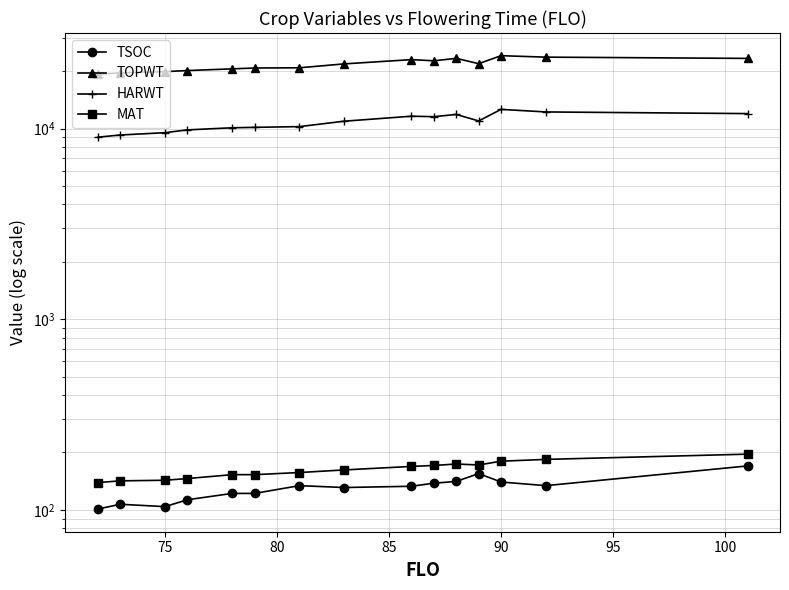

What are all the series names shown in the legend?

TSOC, TOPWT, HARWT, MAT